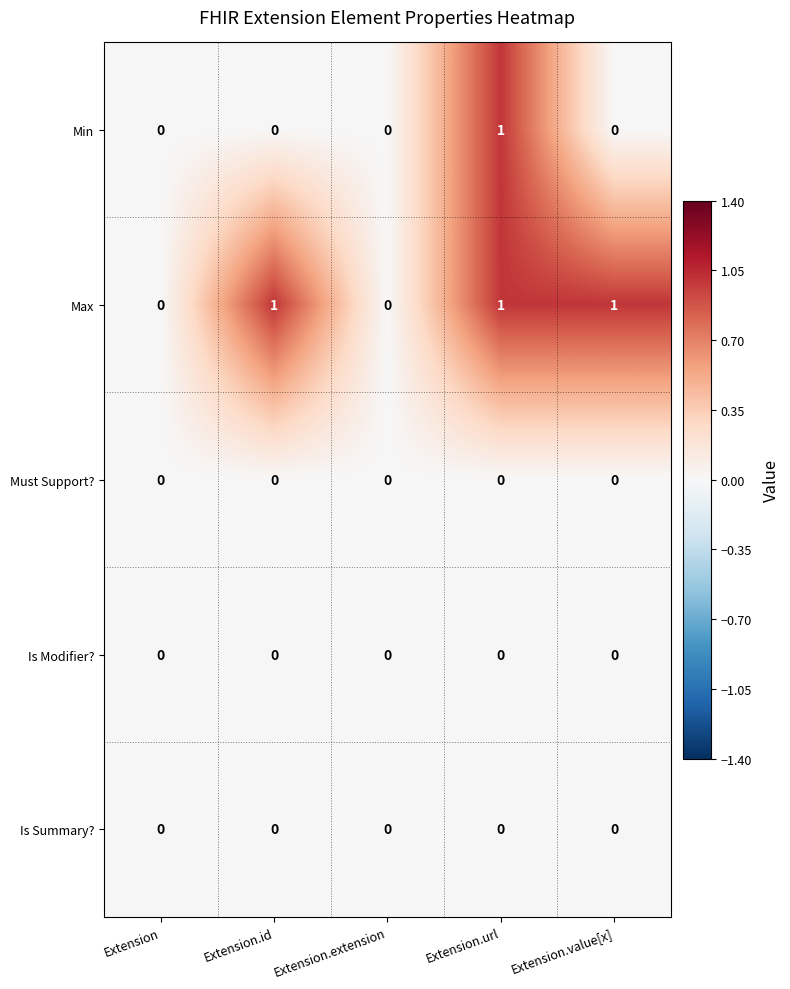

At which category is the sum across all series the highest?

Extension.url